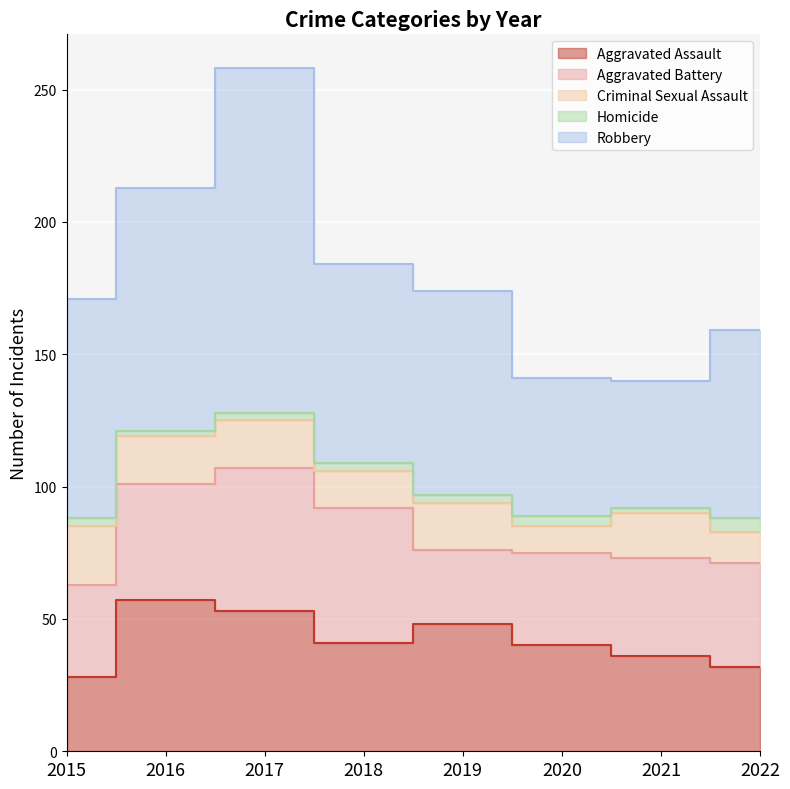

What is the value of the Criminal Sexual Assault point at the 7th from the left?

17